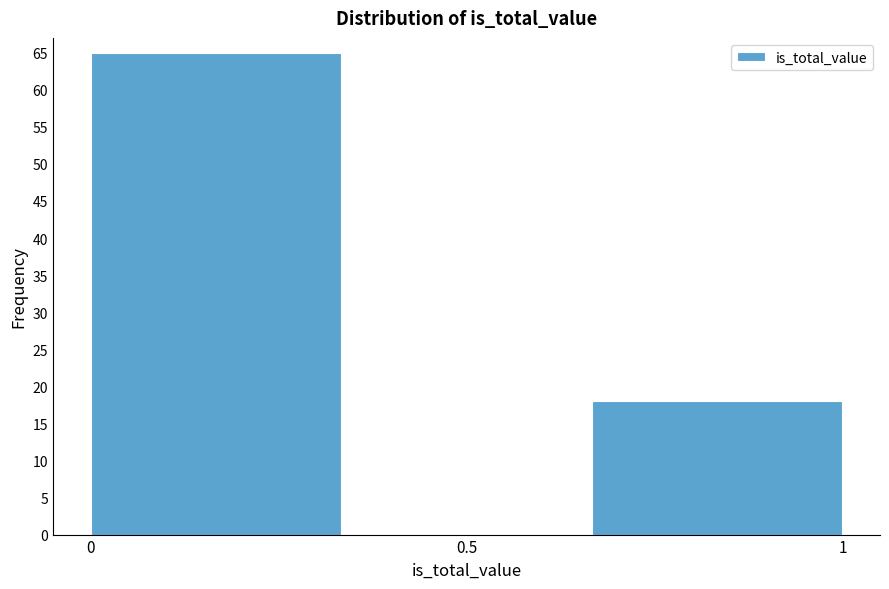

Reading left to right, list every bar in this chart as the range it spans on the x-axis followed by its height. Neither the bar edges nor the heights are printed on the chart, so give them approximately, as read against the axes.

0.00 to 0.35: 65
0.35 to 0.65: 0
0.65 to 1.00: 18